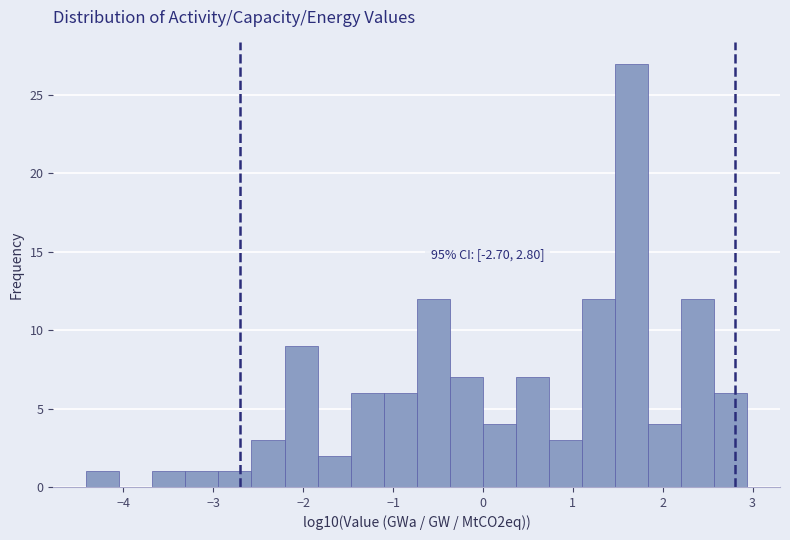

Around what value on the x-axis is the tallest bar? Give the approximate position of its centre, as read against the axis.

1.7